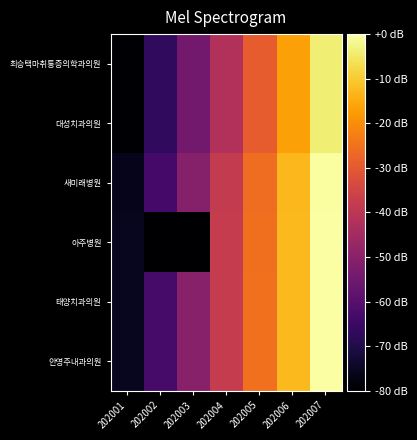

Rank the series at 202002 from lowest to highest value.

아주병원, 최승택마취통증의학과의원, 대성치과의원, 새미래병원, 태양치과의원, 안영주내과의원